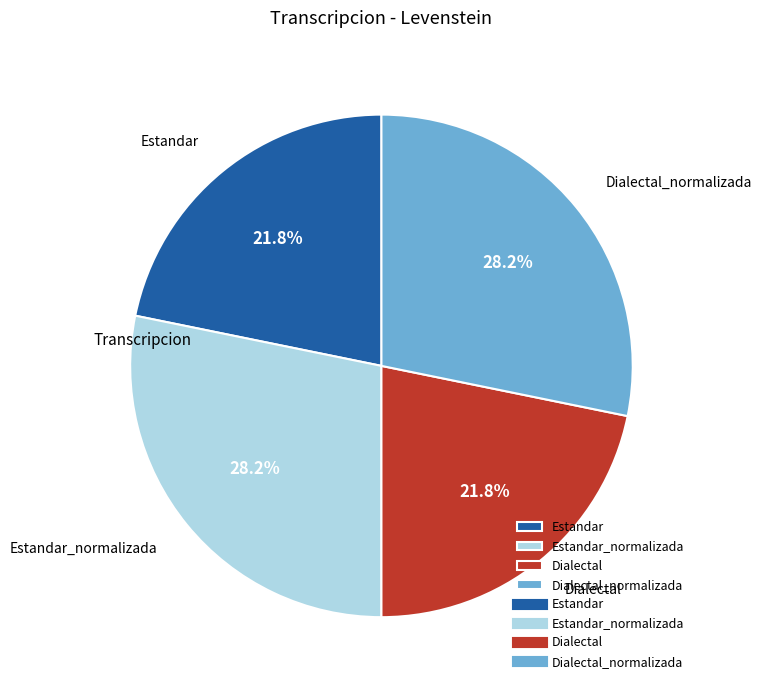

Is there any slice that represents more than half of the pie?

No